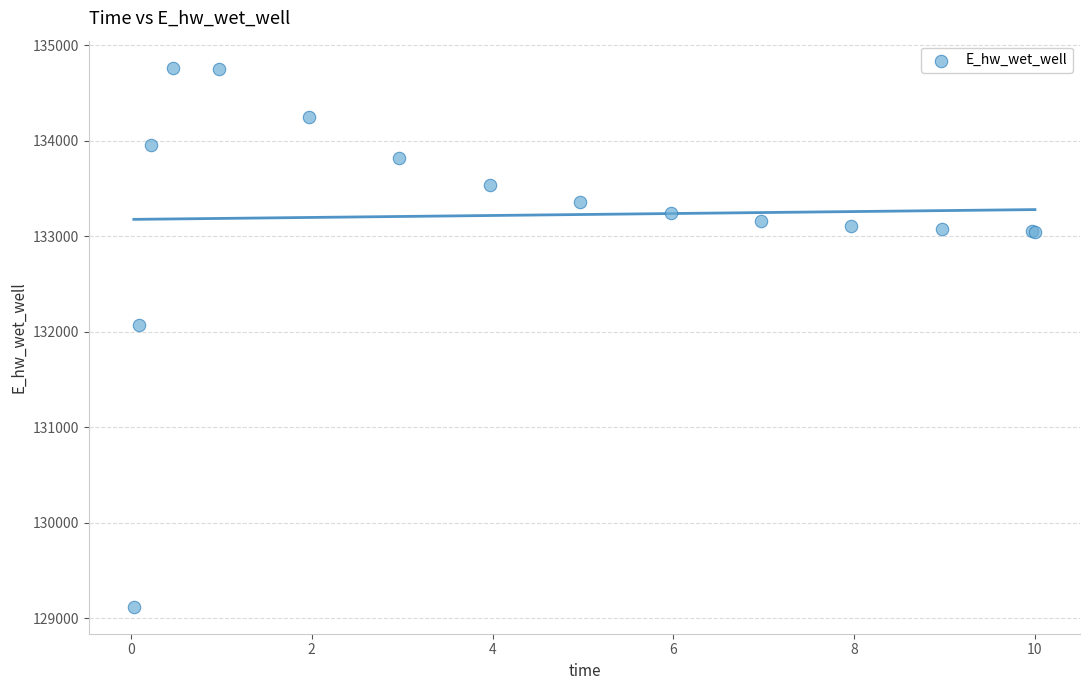

What Y value in the scatter plot is closest to 131943?

132066.8